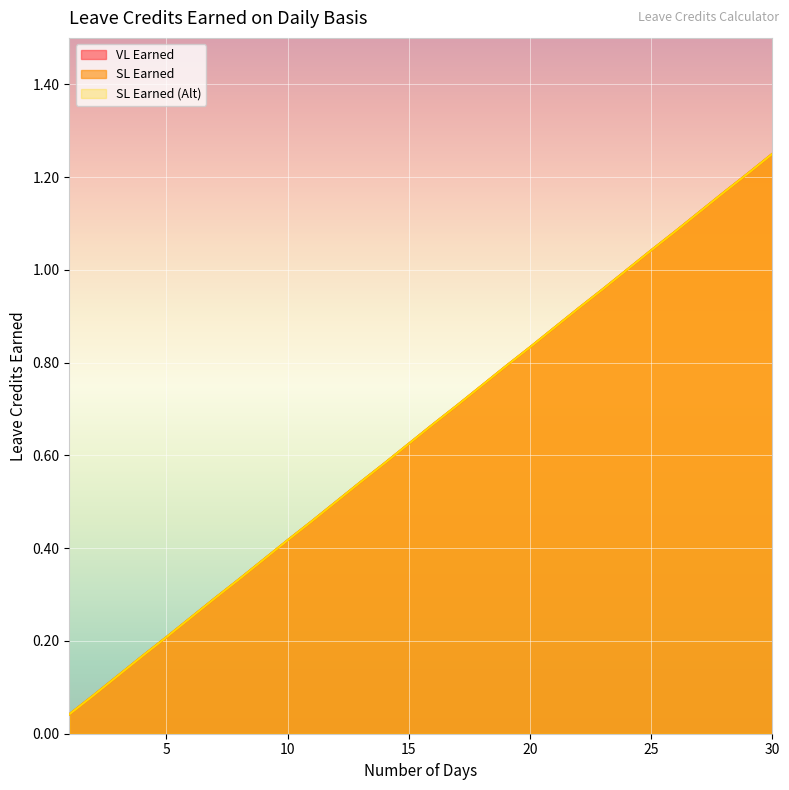

Which has a higher value, 3 or 6?

6